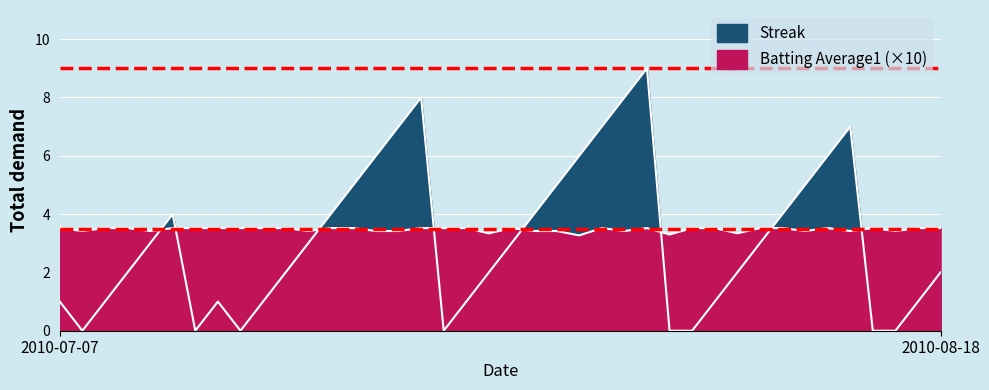

Which series has the largest total across all categories?

Batting Average1